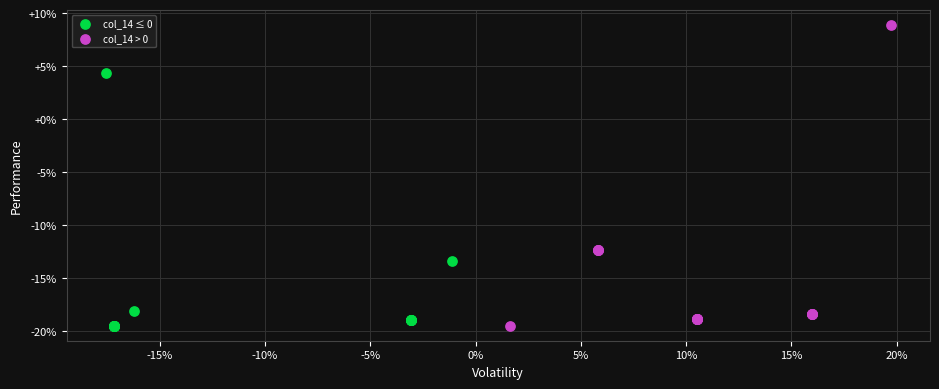

Which series reaches the maximum Y coordinate?

col_14 > 0